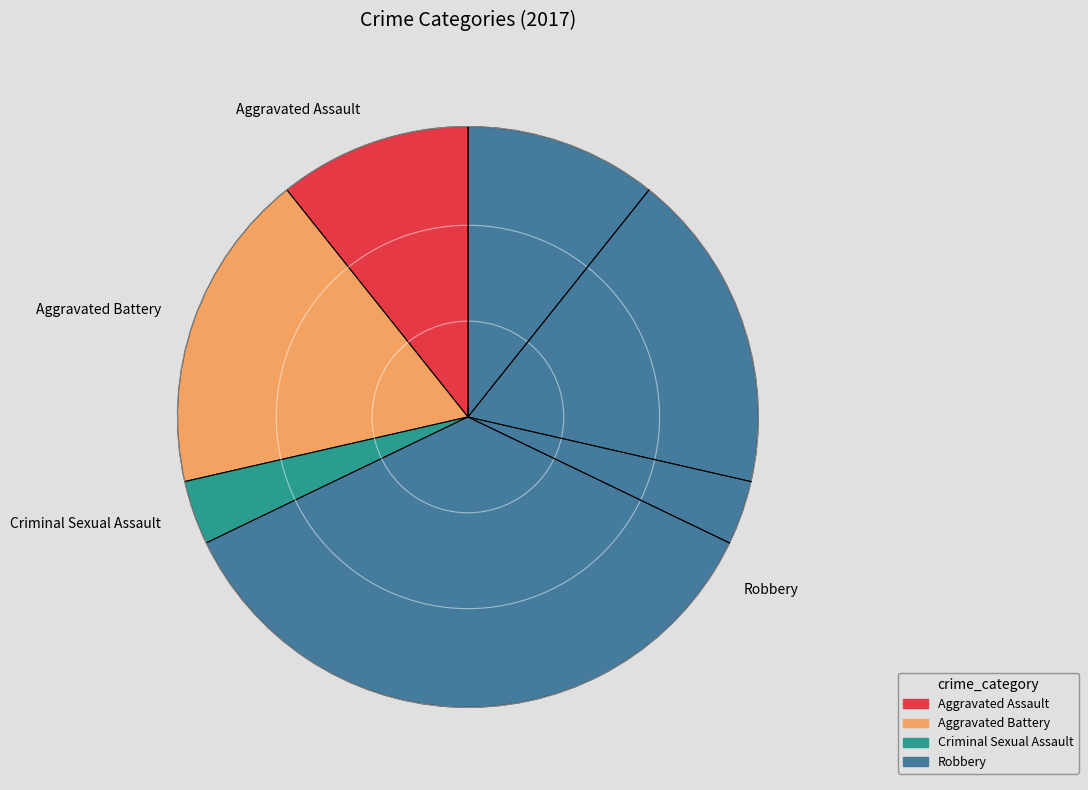

How many segments does this pie chart have?

4